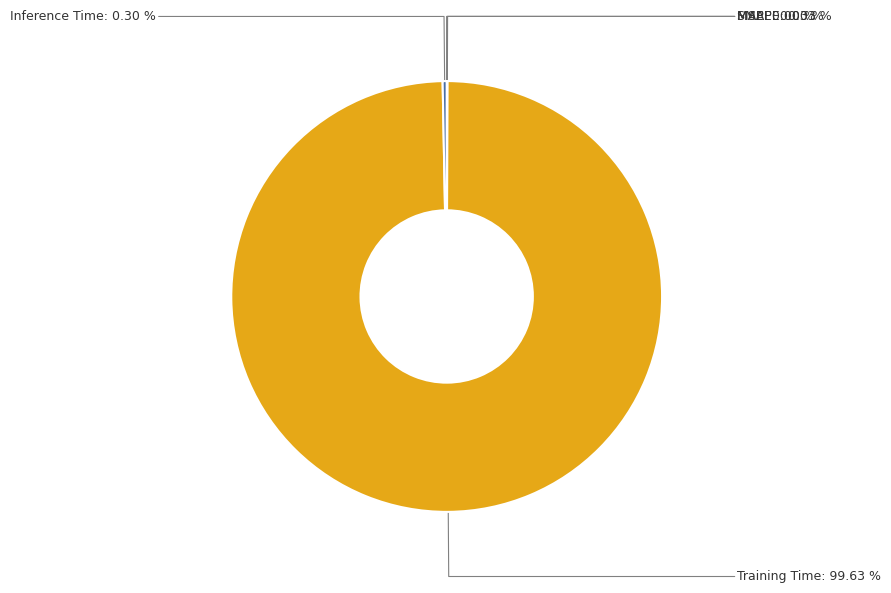

Is there any slice that represents more than half of the pie?

Yes